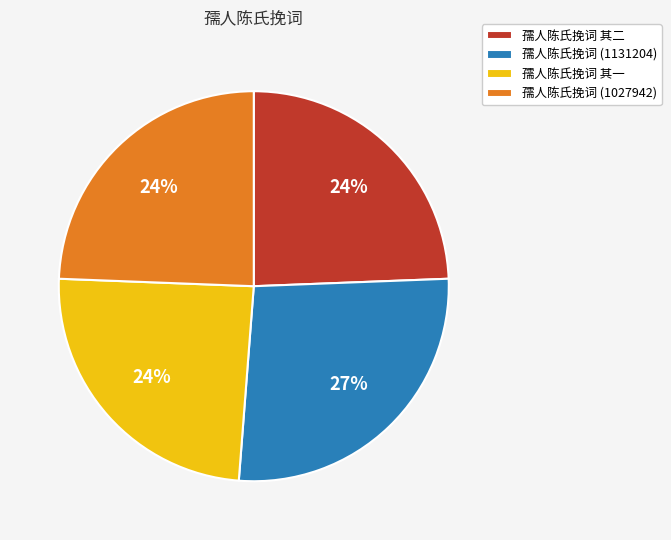

Is the sum of 孺人陈氏挽词 (1027942) and 孺人陈氏挽词 (1131204) greater than half?

Yes